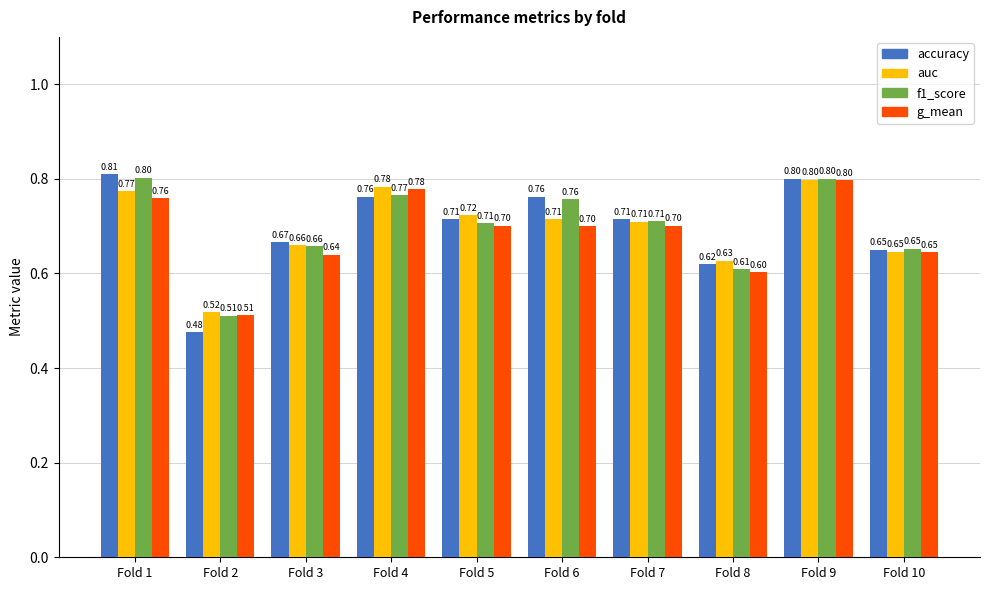

The value of accuracy at Fold 7 is 1.2. True or false?

False